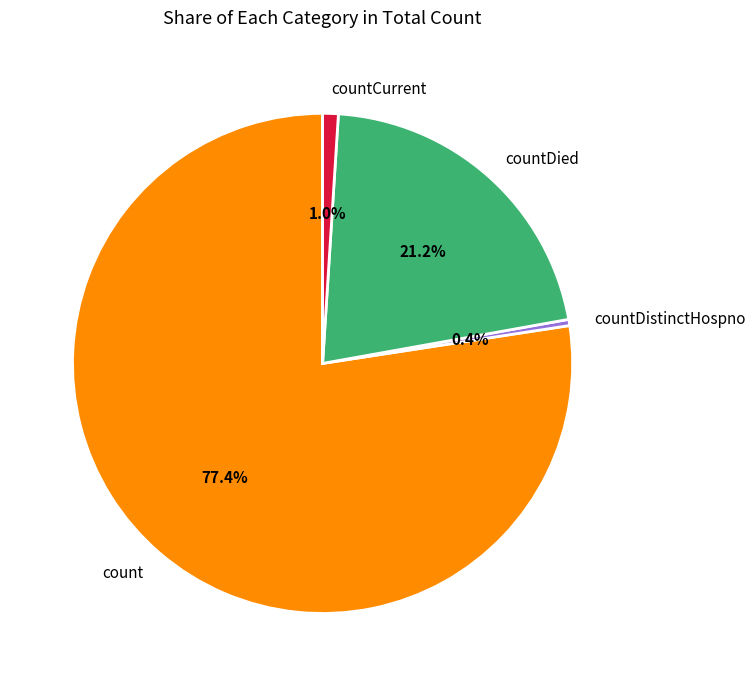

To the nearest percent, what percentage of the pie is count?

77%